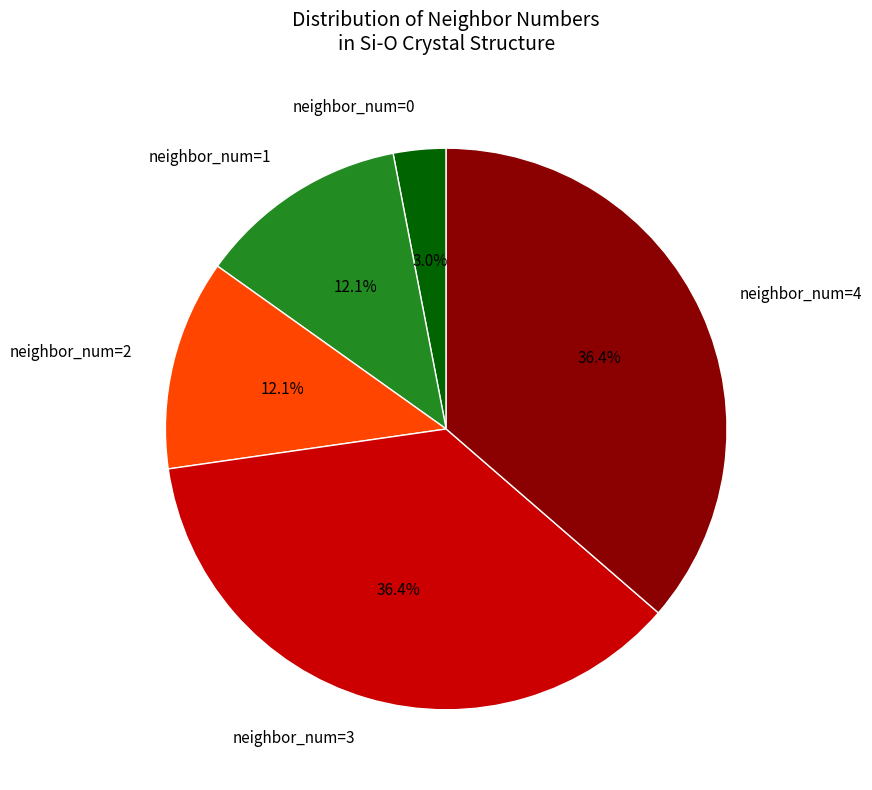

Combined, do neighbor_num=3 and neighbor_num=4 account for over 50%?

Yes